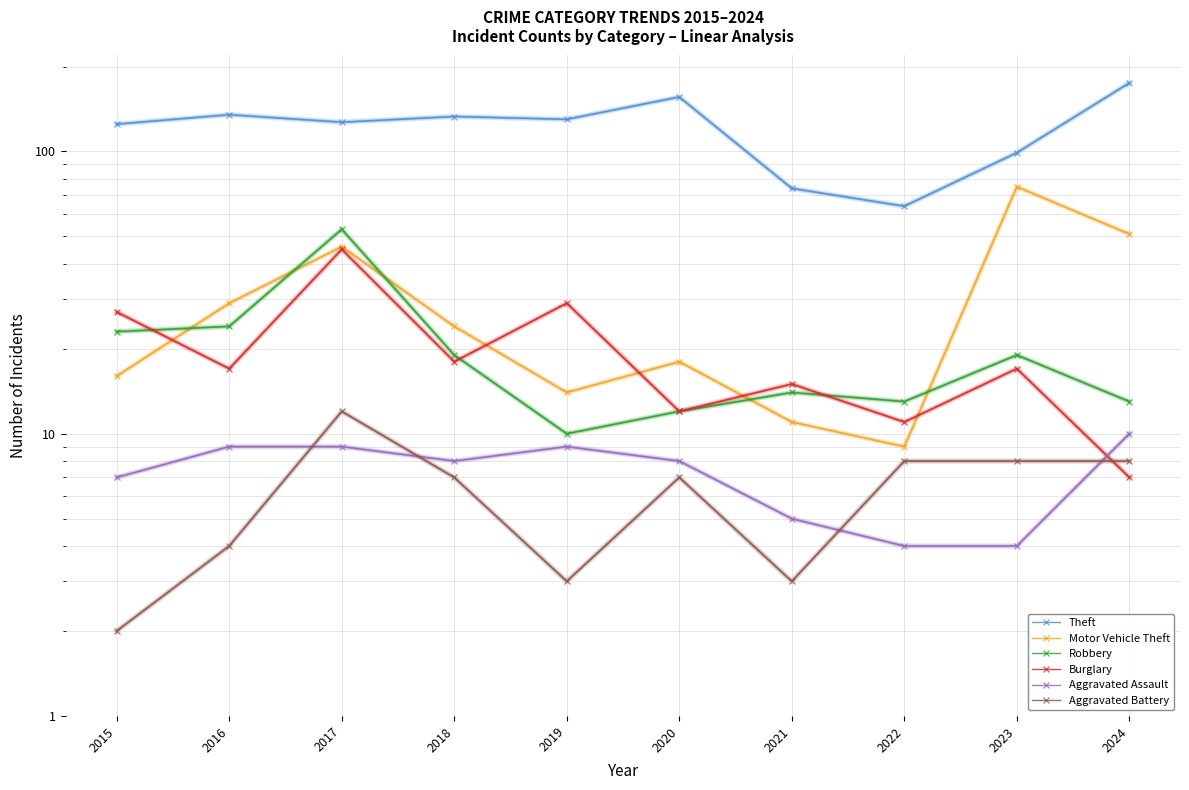

What is the maximum value shown in the chart?

175